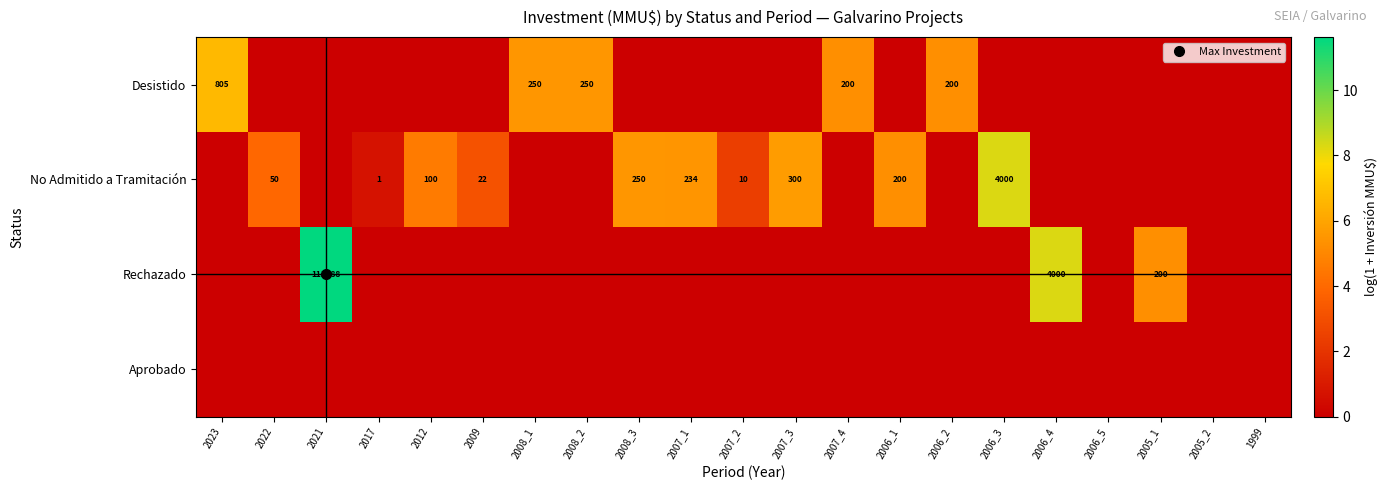

Which series has the widest spread of values?

Rechazado